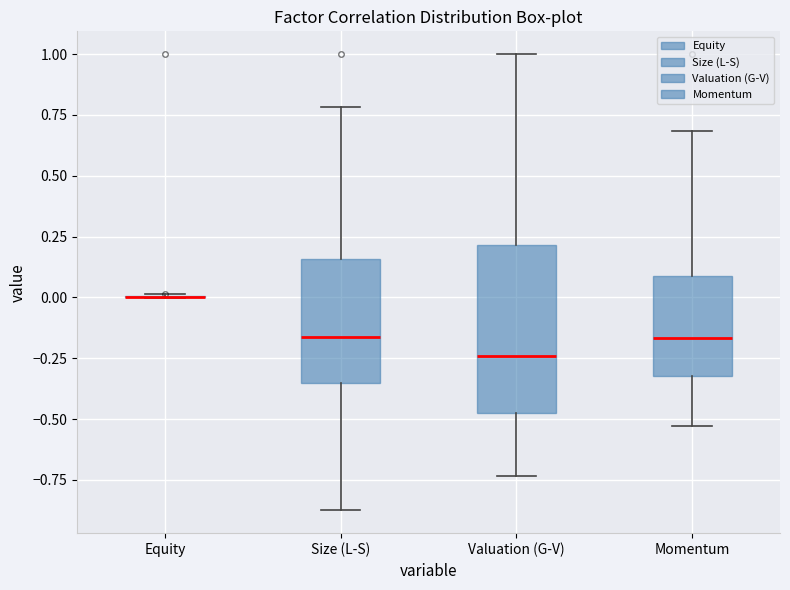

Reading left to right, read every box against the y-axis: the position of its median line, the range the box covers, and the ends of its whiskers. The values are not printed on the chart, so give them approximately, as read against the axis.

Equity: box collapsed to a line at 0.00, whiskers 0.00 to 0.00
Size (L-S): median -0.15, box -0.35 to 0.15, whiskers -0.90 to 0.80
Valuation (G-V): median -0.25, box -0.45 to 0.20, whiskers -0.75 to 1.00
Momentum: median -0.15, box -0.30 to 0.10, whiskers -0.55 to 0.70